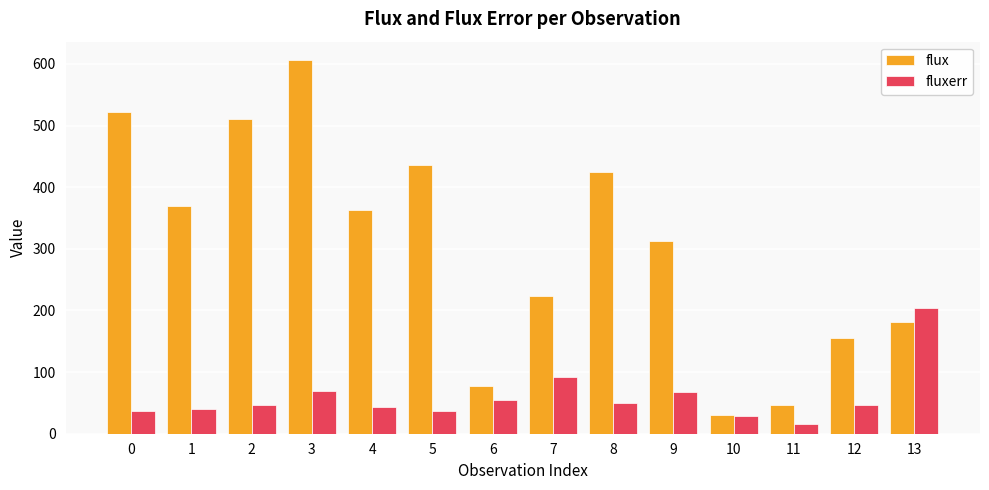

How many distinct data groups are displayed?

2